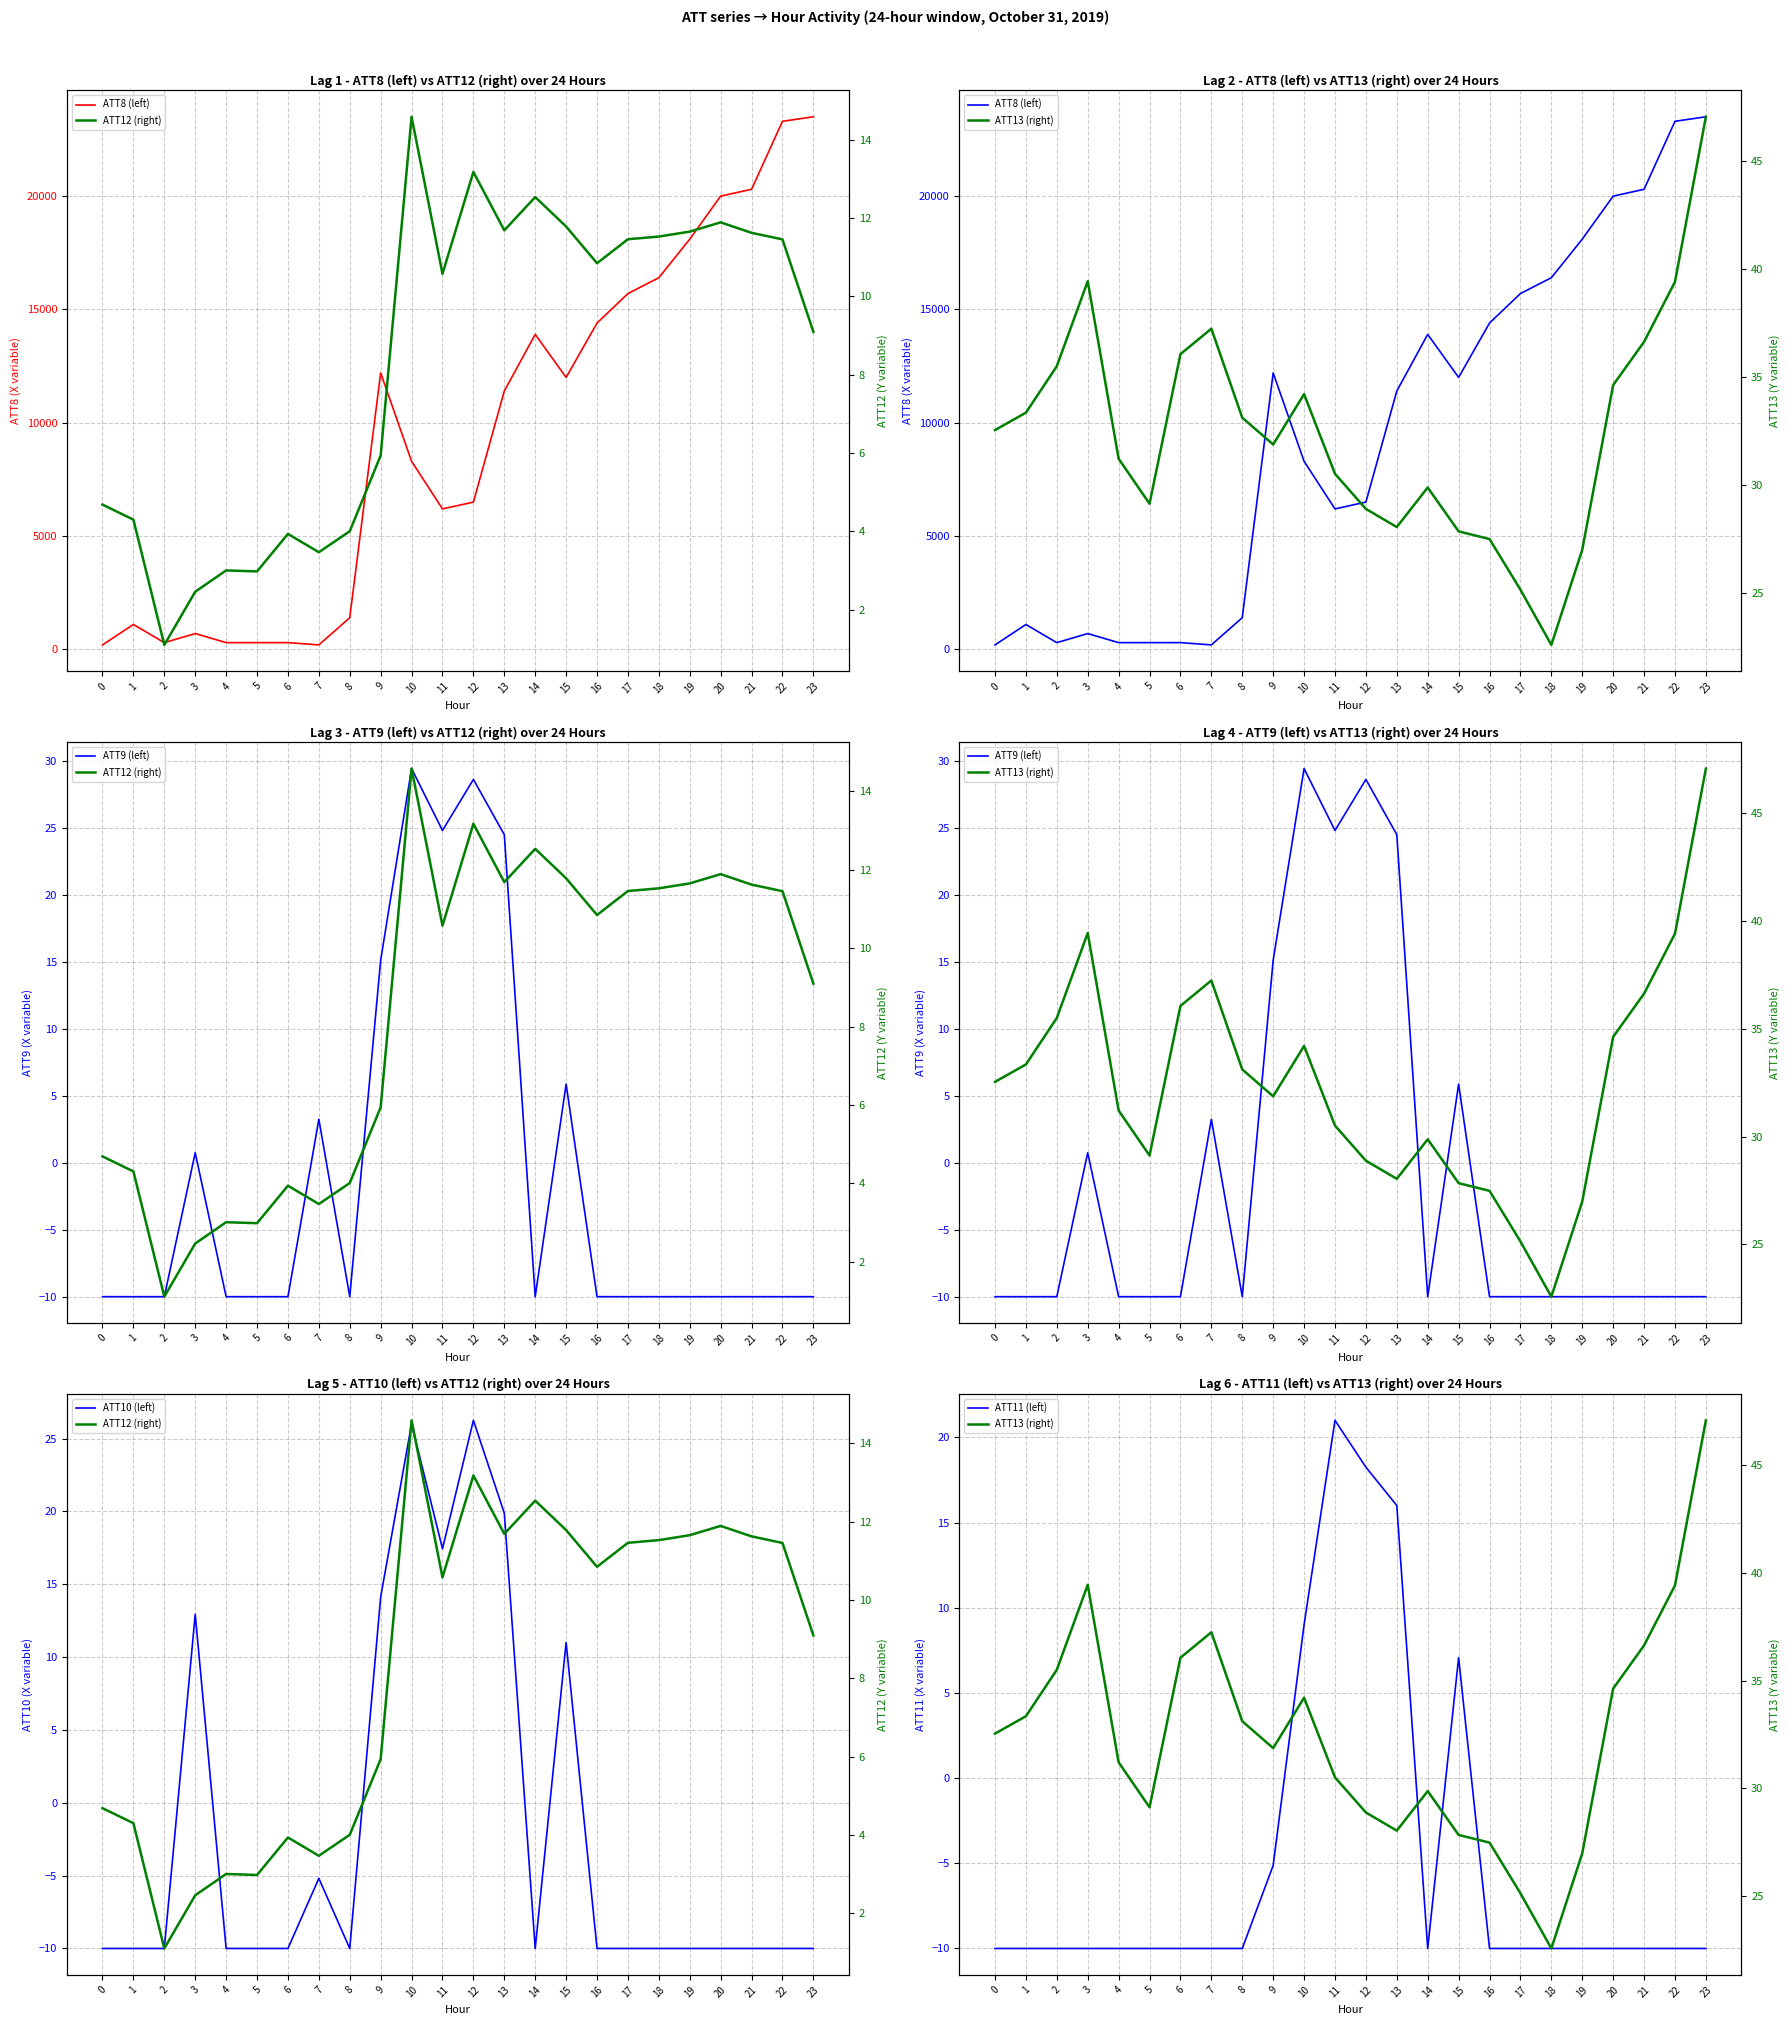

What value does the ATT13 (right) series have at 22?

39.4